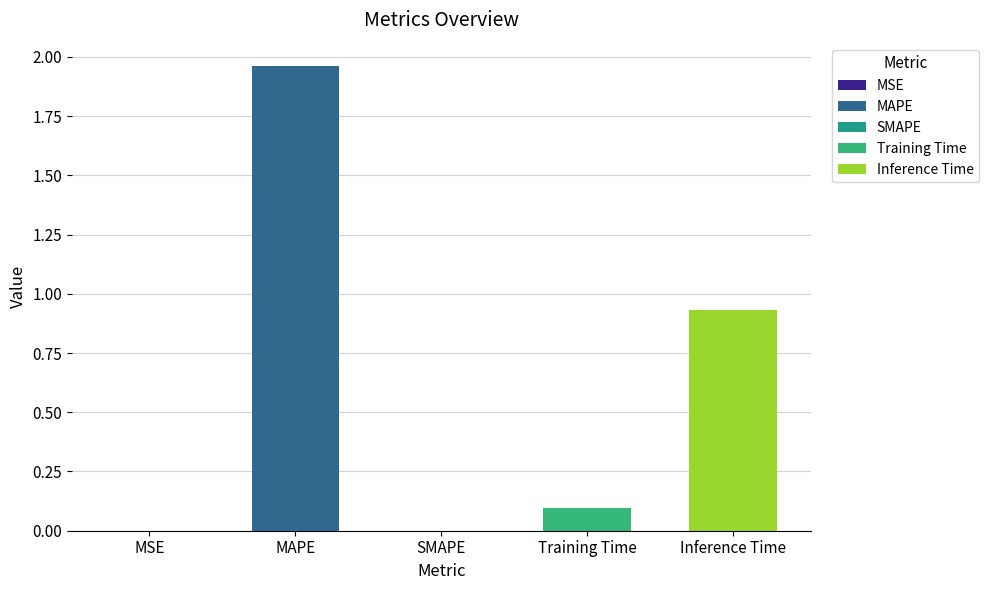

What is the sum of the values at Training Time and Inference Time?

1.0